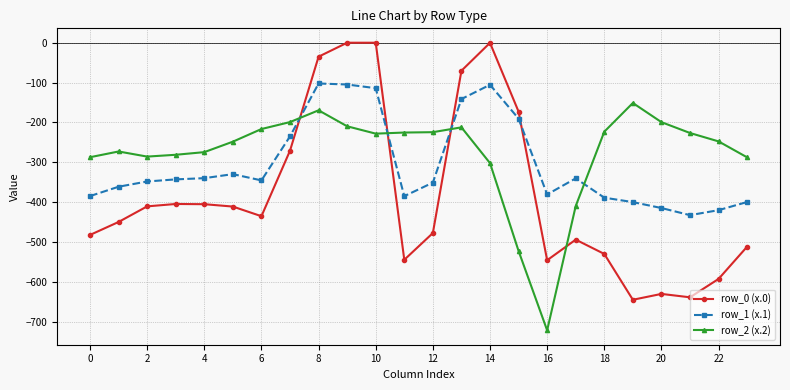

Does the chart have visible grid lines?

Yes